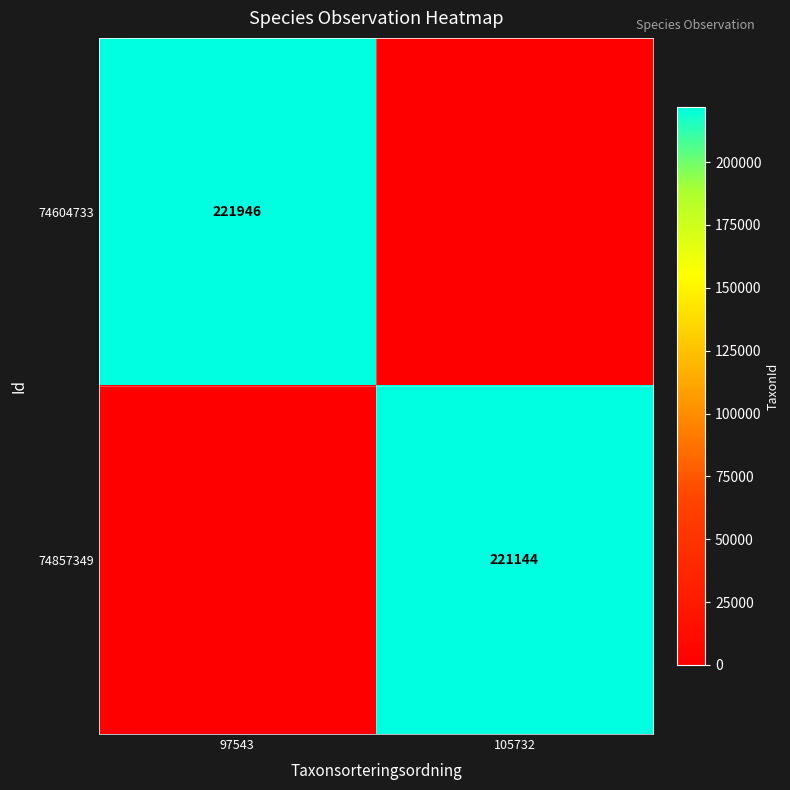

The 74857349 series shows 298379 at 105732. True or false?

False